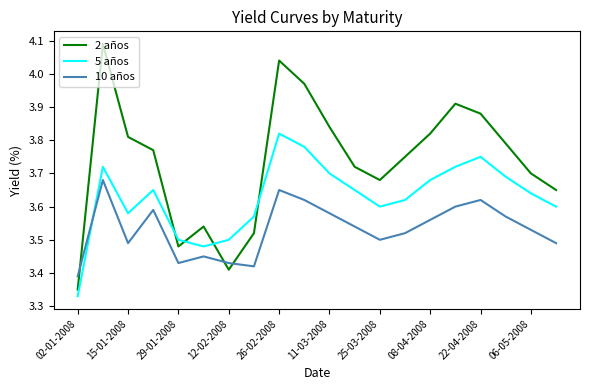

Which series has the largest range (max minus min)?

2 años